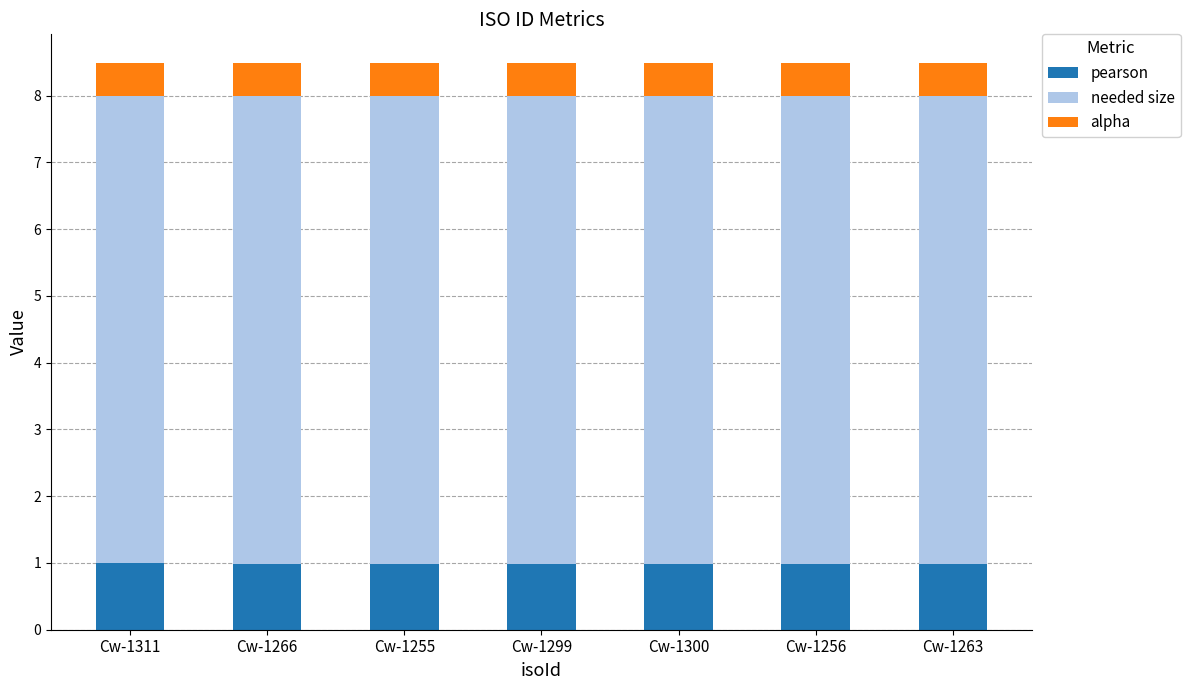

True or false: pearson has a value of 1.0 at Cw-1263.

True